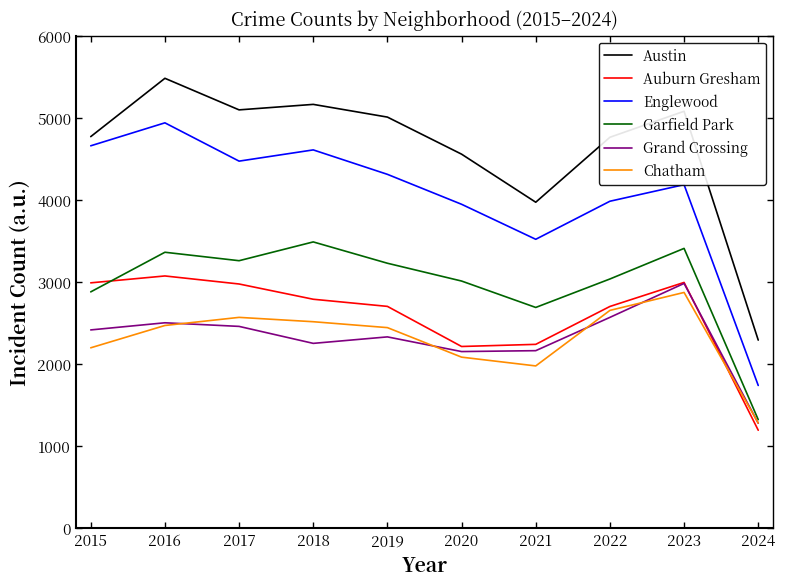

The value of Garfield Park at 2019 is 5535. True or false?

False